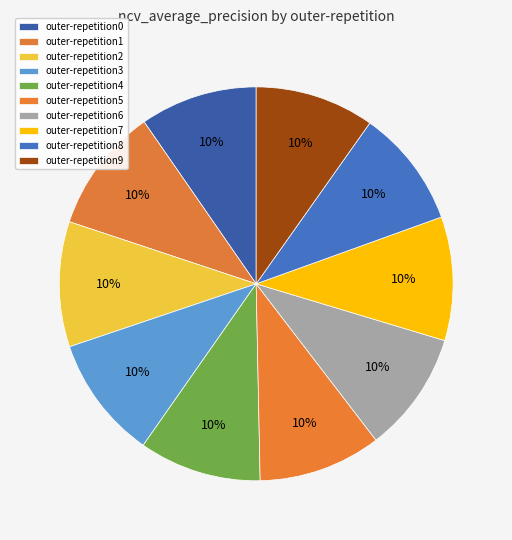

Is outer-repetition4 the majority of the pie?

No